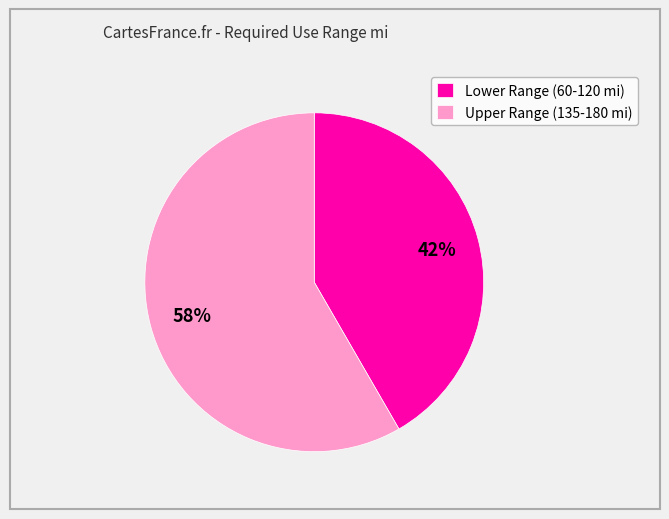

Which category has the smallest portion of the pie?

Lower Range (60-120 mi)